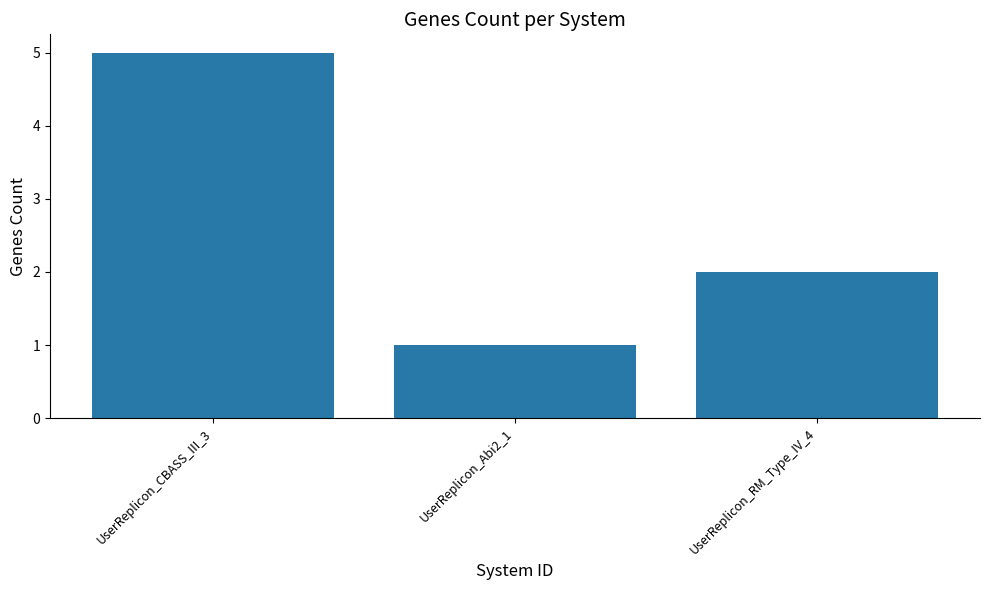

What is the smallest value displayed?

1